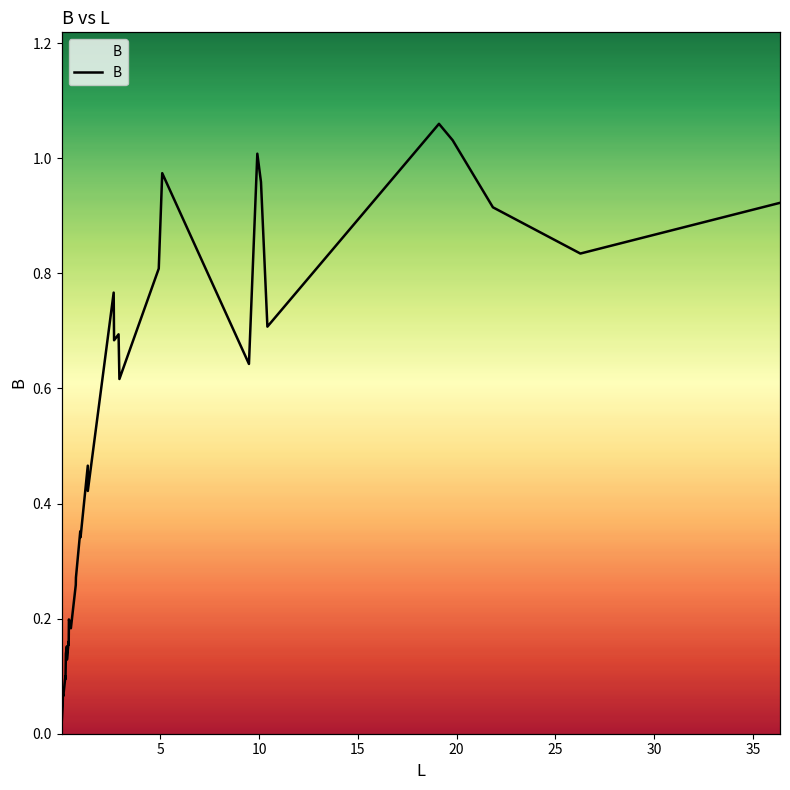

How many interior local peaks (higher than both neighbors) does the data have?

12